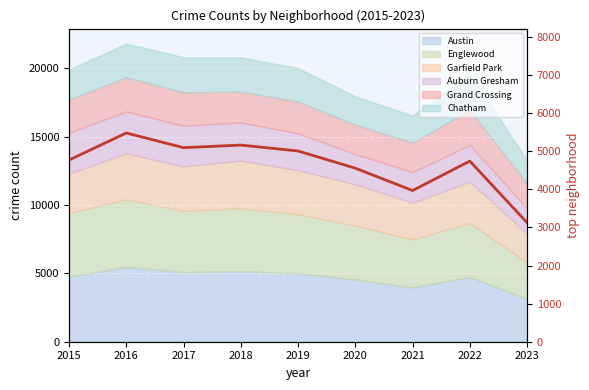

How many values exceed 4770?

4